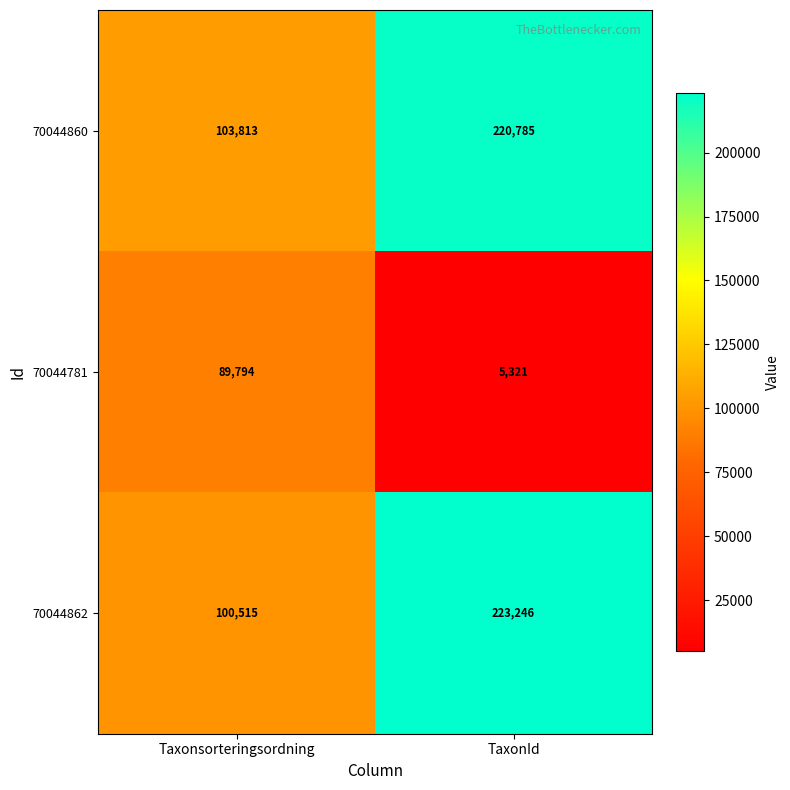

What is the approximate value of 70044860 at Taxonsorteringsordning?

103813